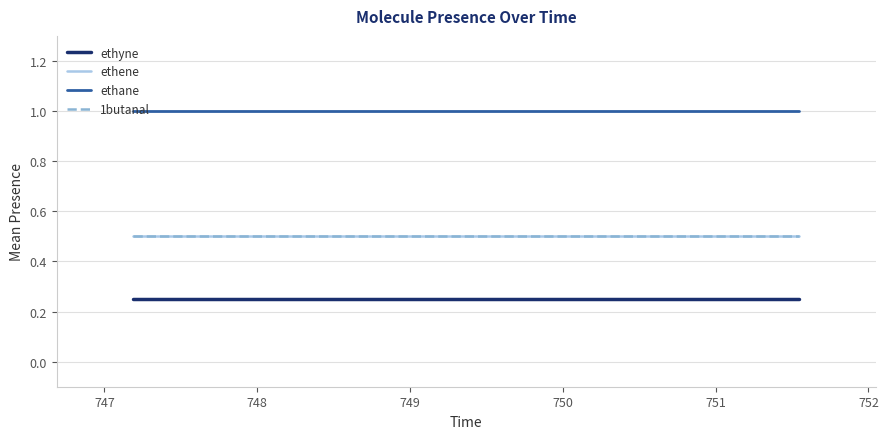

Count the number of data series in this chart.

4